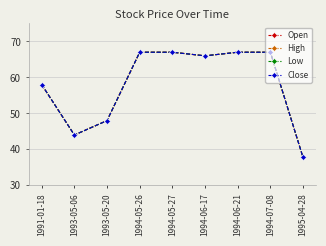

Does the chart display data point markers on the line(s)?

Yes